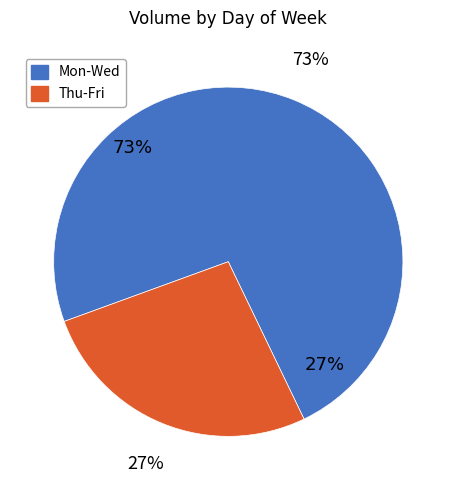

True or false: Friday accounts for 7% of the total.

False